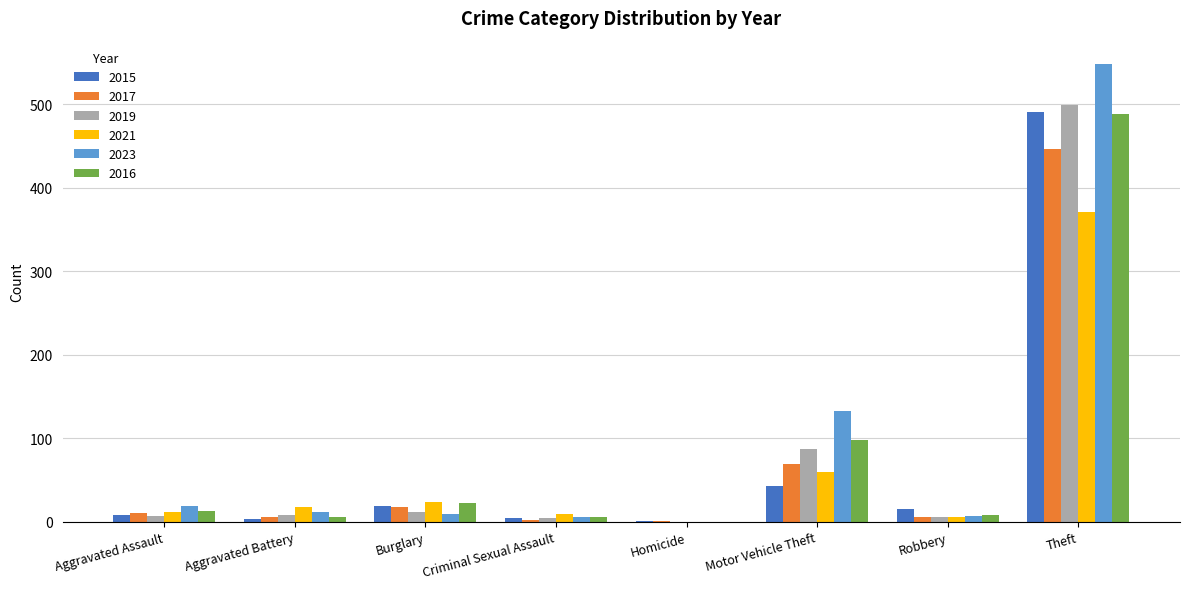

At which label is 2016 closest to 244?

Motor Vehicle Theft